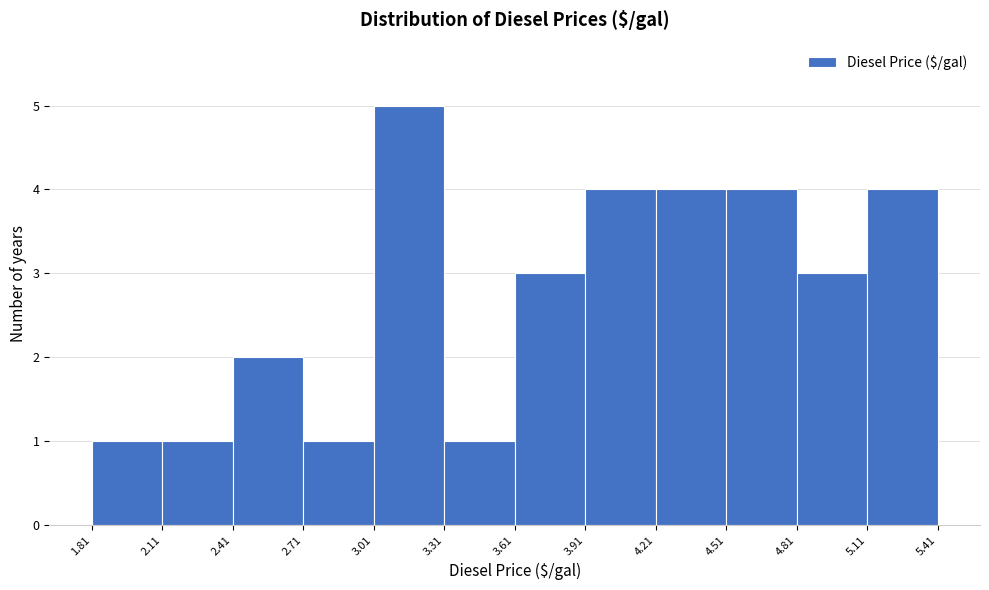

Which range on the x-axis has the tallest bar?

3.01 to 3.31